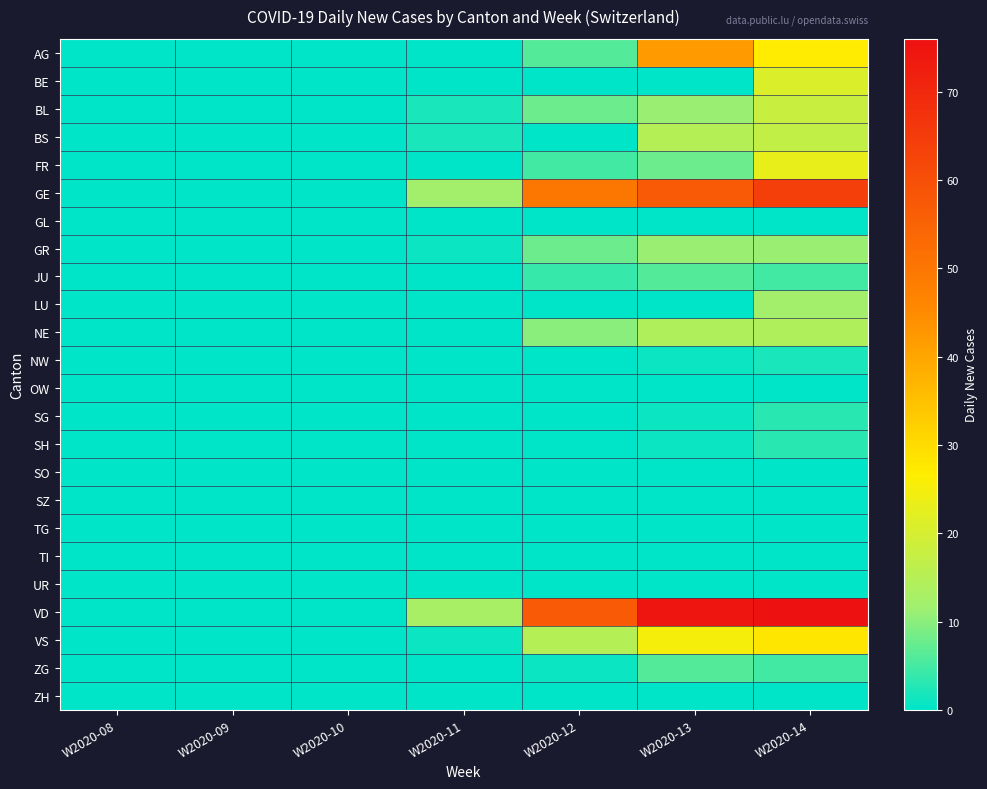

Reading left to right, transcribe all the data shown in this chart.

AG: W2020-08=0	W2020-09=0	W2020-10=0	W2020-11=0	W2020-12=6	W2020-13=42	W2020-14=27
BE: W2020-08=0	W2020-09=0	W2020-10=0	W2020-11=0	W2020-12=0	W2020-13=0	W2020-14=21
BL: W2020-08=0	W2020-09=0	W2020-10=0	W2020-11=2	W2020-12=8	W2020-13=11	W2020-14=18
BS: W2020-08=0	W2020-09=0	W2020-10=0	W2020-11=2	W2020-12=0	W2020-13=15	W2020-14=17
FR: W2020-08=0	W2020-09=0	W2020-10=0	W2020-11=0	W2020-12=5	W2020-13=8	W2020-14=23
GE: W2020-08=0	W2020-09=0	W2020-10=0	W2020-11=12	W2020-12=50	W2020-13=57	W2020-14=64
GL: W2020-08=0	W2020-09=0	W2020-10=0	W2020-11=0	W2020-12=0	W2020-13=0	W2020-14=0
GR: W2020-08=0	W2020-09=0	W2020-10=0	W2020-11=1	W2020-12=8	W2020-13=11	W2020-14=11
JU: W2020-08=0	W2020-09=0	W2020-10=0	W2020-11=0	W2020-12=4	W2020-13=6	W2020-14=5
LU: W2020-08=0	W2020-09=0	W2020-10=0	W2020-11=0	W2020-12=0	W2020-13=0	W2020-14=12
NE: W2020-08=0	W2020-09=0	W2020-10=0	W2020-11=0	W2020-12=10	W2020-13=14	W2020-14=14
NW: W2020-08=0	W2020-09=0	W2020-10=0	W2020-11=0	W2020-12=0	W2020-13=1	W2020-14=2
OW: W2020-08=0	W2020-09=0	W2020-10=0	W2020-11=0	W2020-12=0	W2020-13=0	W2020-14=0
SG: W2020-08=0	W2020-09=0	W2020-10=0	W2020-11=0	W2020-12=0	W2020-13=1	W2020-14=3
SH: W2020-08=0	W2020-09=0	W2020-10=0	W2020-11=0	W2020-12=0	W2020-13=1	W2020-14=3
SO: W2020-08=0	W2020-09=0	W2020-10=0	W2020-11=0	W2020-12=0	W2020-13=0	W2020-14=0
SZ: W2020-08=0	W2020-09=0	W2020-10=0	W2020-11=0	W2020-12=0	W2020-13=0	W2020-14=0
TG: W2020-08=0	W2020-09=0	W2020-10=0	W2020-11=0	W2020-12=0	W2020-13=0	W2020-14=0
TI: W2020-08=0	W2020-09=0	W2020-10=0	W2020-11=0	W2020-12=0	W2020-13=0	W2020-14=0
UR: W2020-08=0	W2020-09=0	W2020-10=0	W2020-11=0	W2020-12=0	W2020-13=0	W2020-14=0
VD: W2020-08=0	W2020-09=0	W2020-10=0	W2020-11=13	W2020-12=57	W2020-13=75	W2020-14=76
VS: W2020-08=0	W2020-09=0	W2020-10=0	W2020-11=1	W2020-12=15	W2020-13=25	W2020-14=28
ZG: W2020-08=0	W2020-09=0	W2020-10=0	W2020-11=0	W2020-12=1	W2020-13=6	W2020-14=5
ZH: W2020-08=0	W2020-09=0	W2020-10=0	W2020-11=0	W2020-12=0	W2020-13=0	W2020-14=0